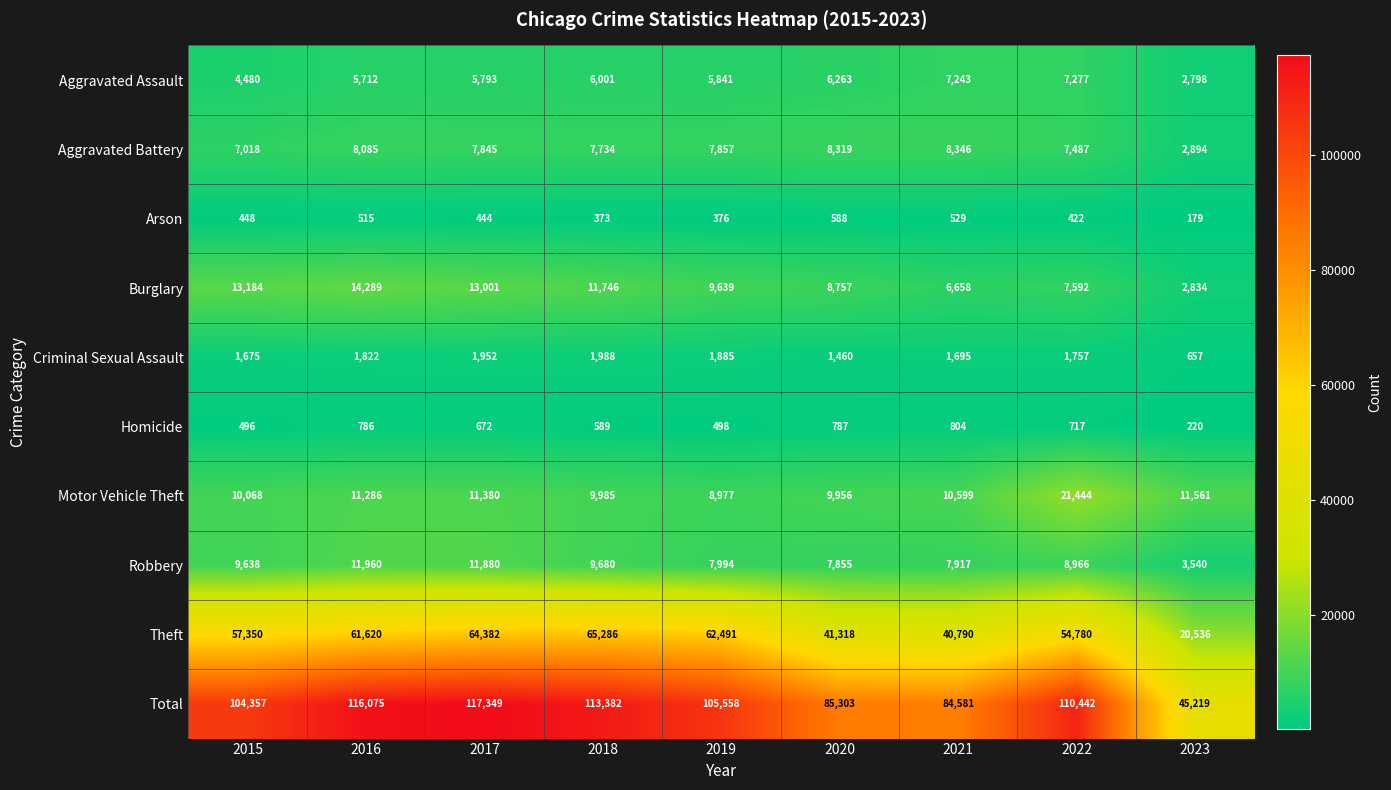

How many distinct data groups are displayed?

10